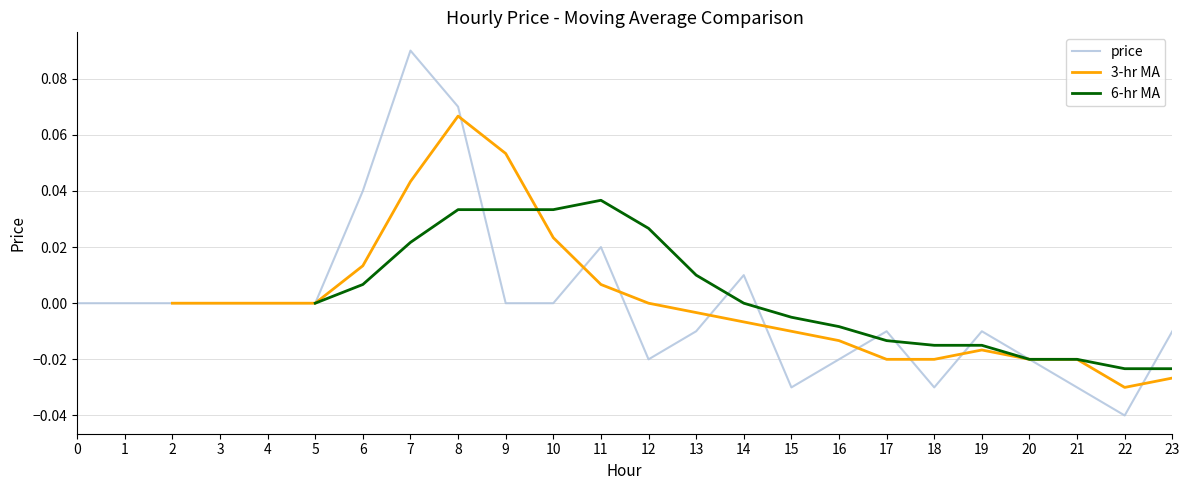

At which category is the sum across all series the highest?

8